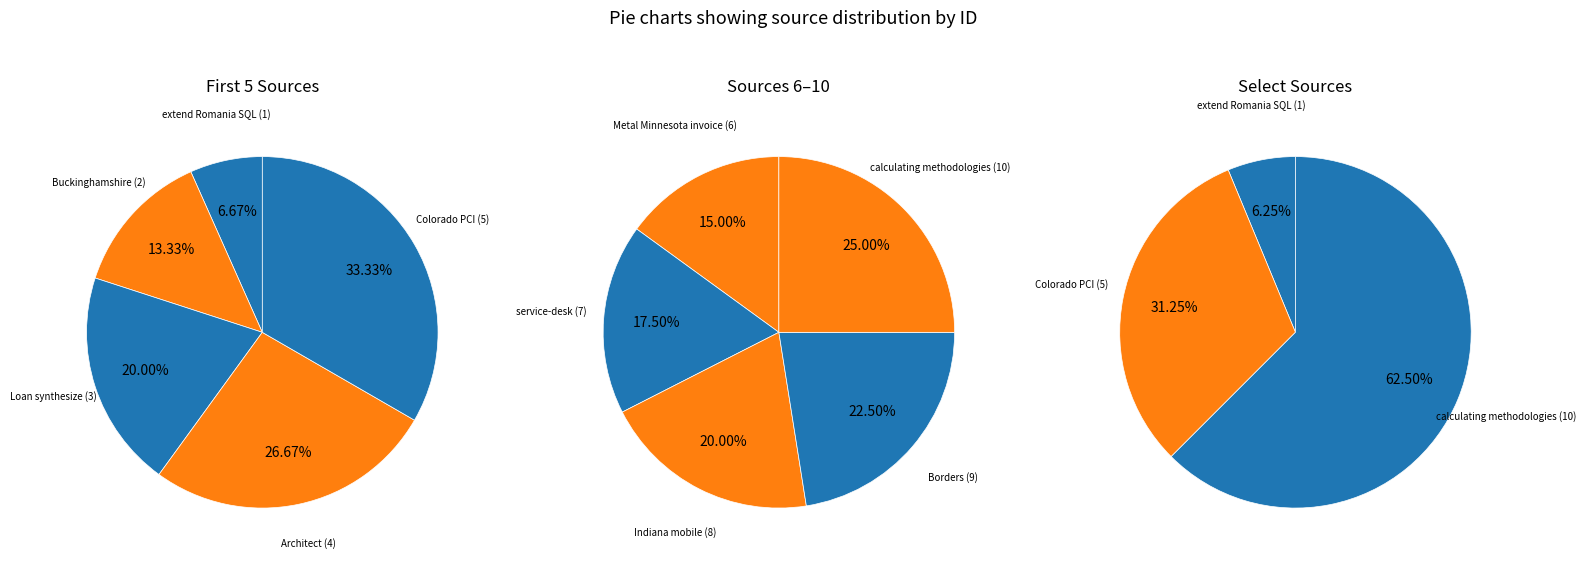

How many segments does this pie chart have?

10